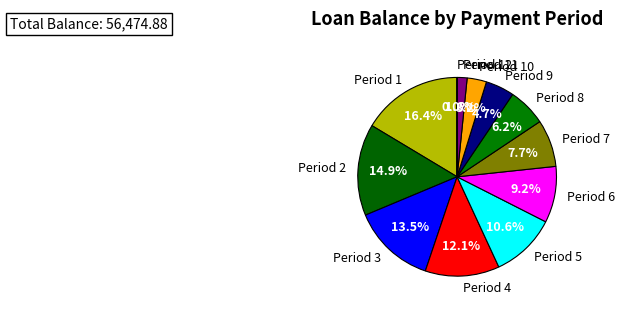

What is the ratio of the value at Period 2 to the value at Period 8?

2.4